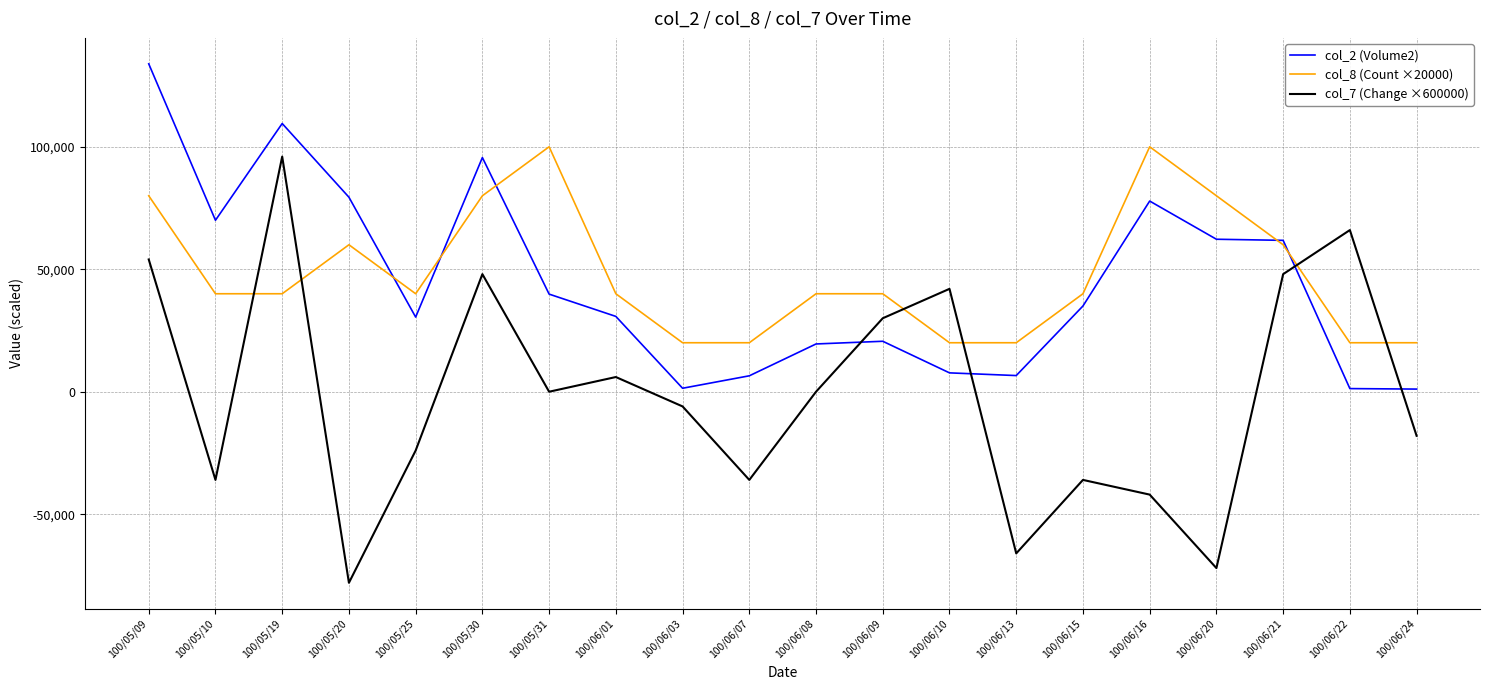

Which category has the lowest value across all series?

100/05/20